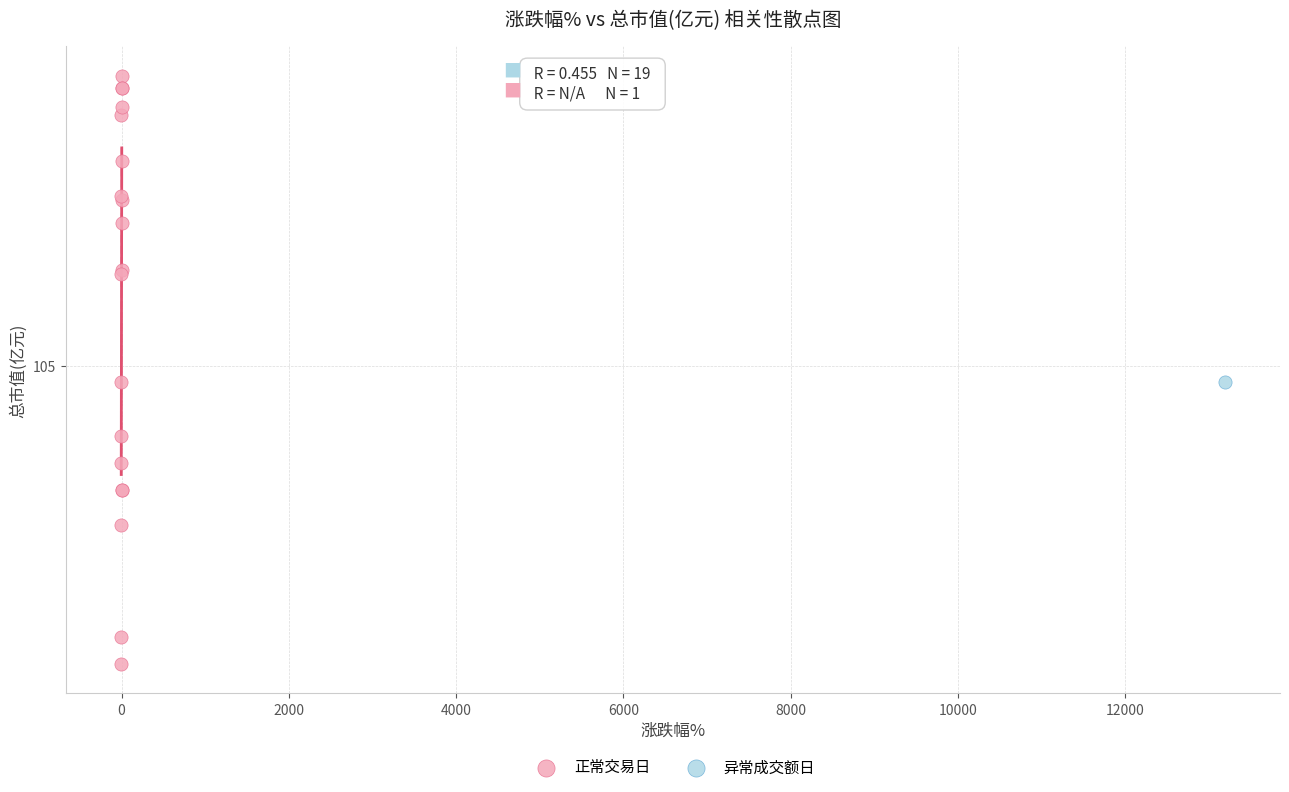

What are all the series names shown in the legend?

正常交易日, 异常成交额日